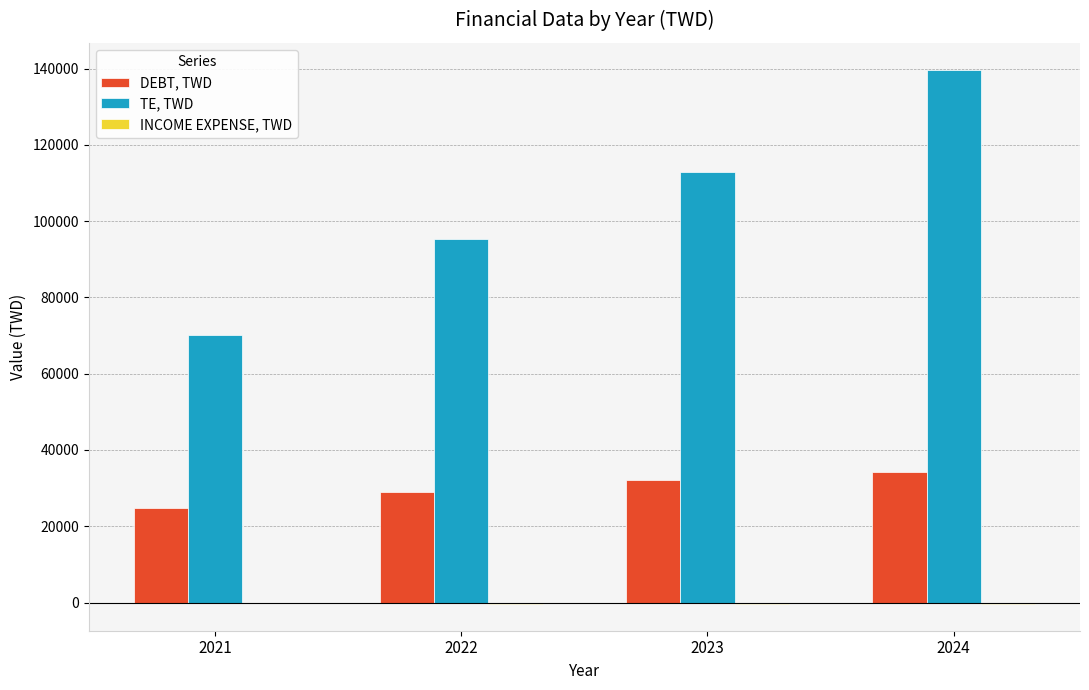

The value of TE, TWD at 2023 is 77694.0. True or false?

False